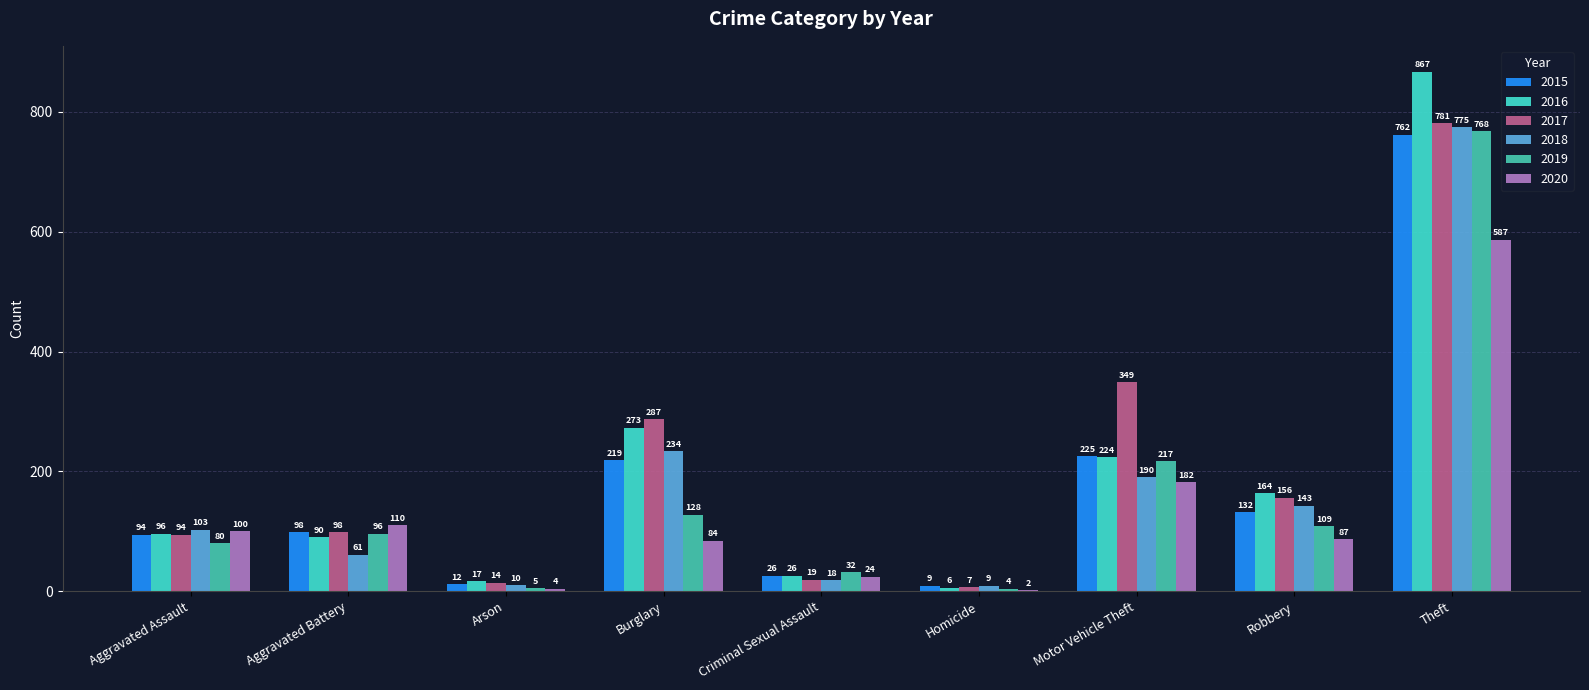

The value of 2018 at Aggravated Assault is 70. True or false?

False